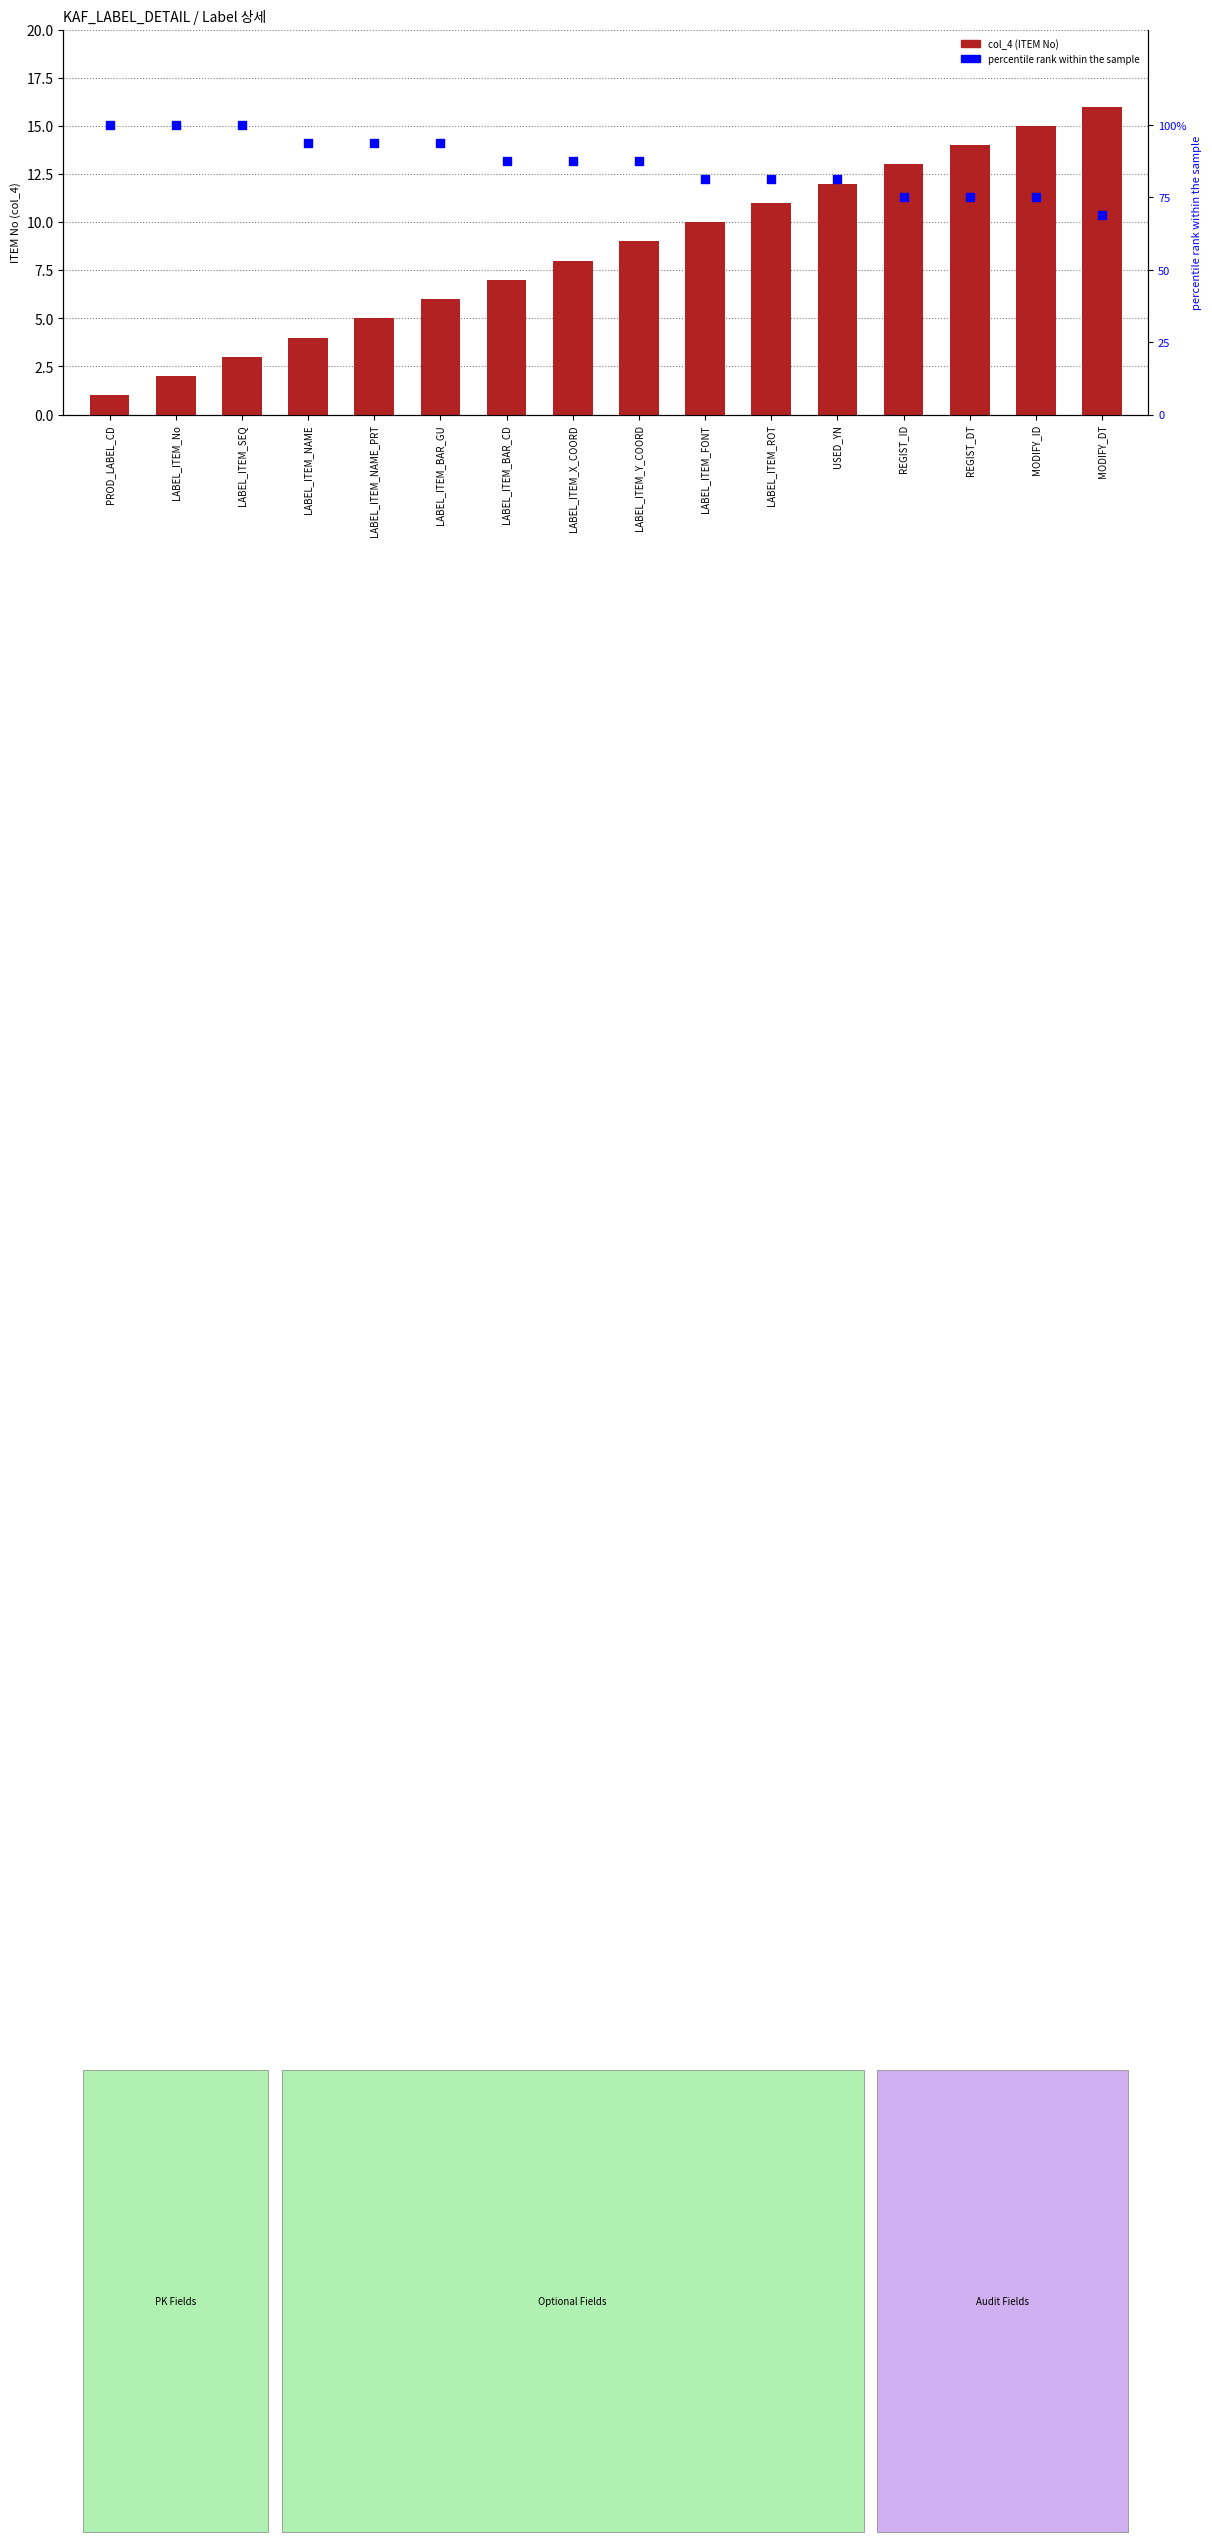

What are all the series names shown in the legend?

col_4 (ITEM No), percentile rank within the sample